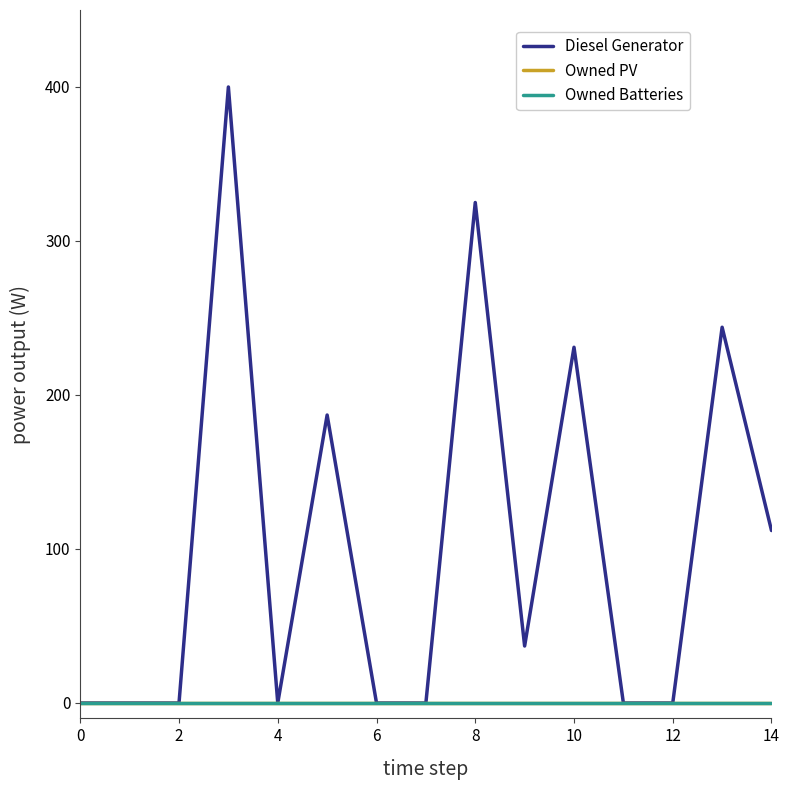

Does the chart display data point markers on the line(s)?

No